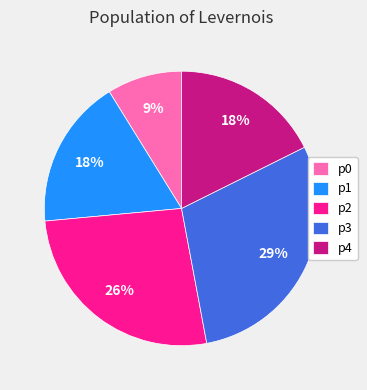

What is the smallest slice in the pie chart?

p0